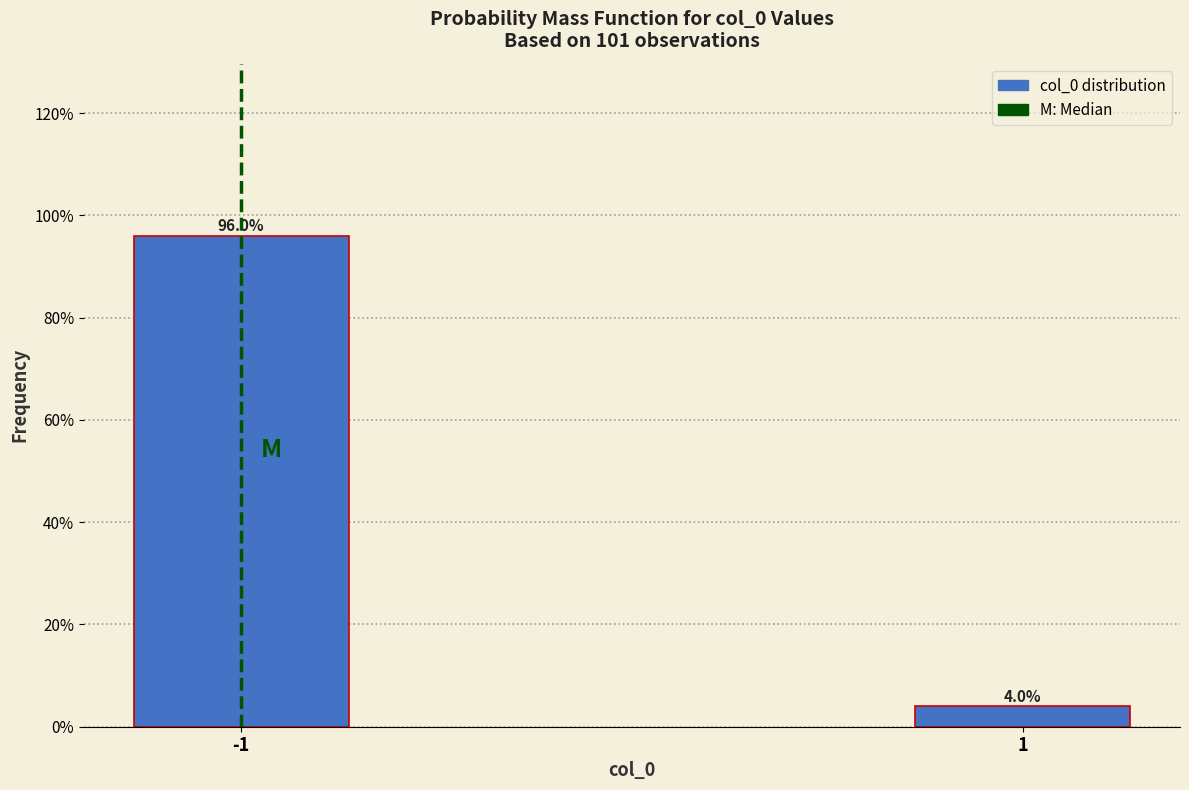

Reading left to right, list all the values displayed in this chart.

96.0	4.0